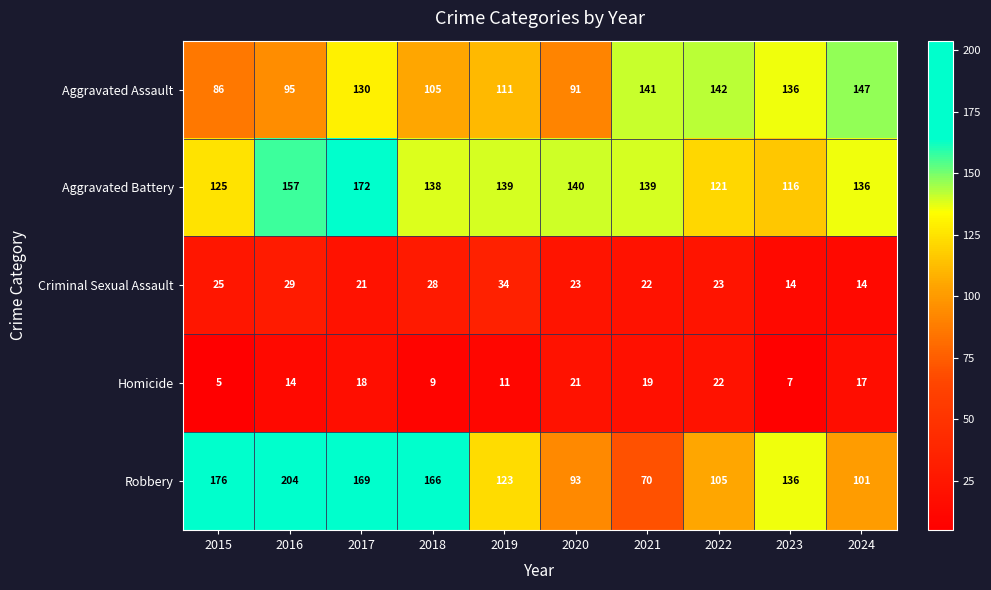

Which label corresponds to the largest value in the chart?

2016